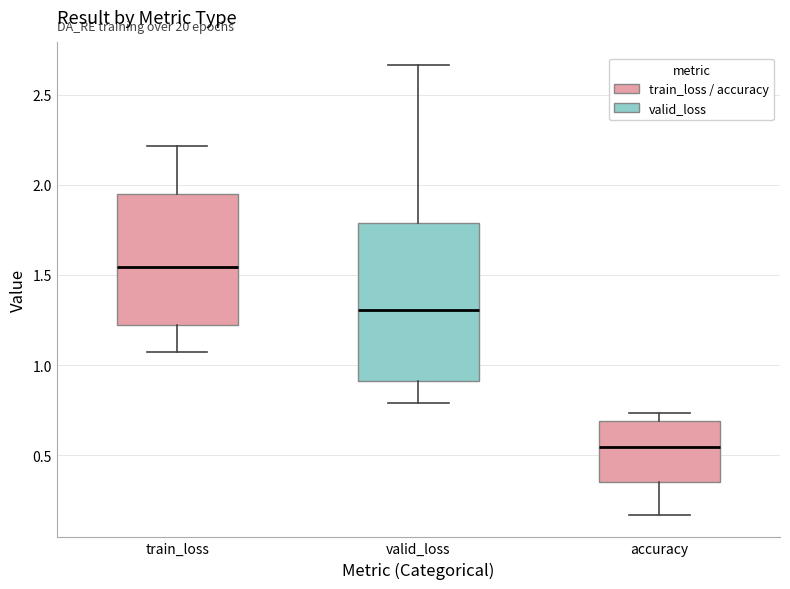

Reading left to right, read every box against the y-axis: the position of its median line, the range the box covers, and the ends of its whiskers. The values are not printed on the chart, so give them approximately, as read against the axis.

train_loss: median 1.55, box 1.20 to 1.95, whiskers 1.05 to 2.20
valid_loss: median 1.30, box 0.90 to 1.80, whiskers 0.80 to 2.65
accuracy: median 0.55, box 0.35 to 0.70, whiskers 0.15 to 0.75